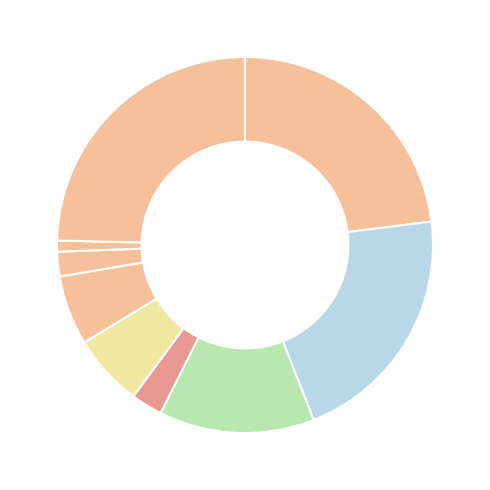

How many slices are in this pie chart?

9